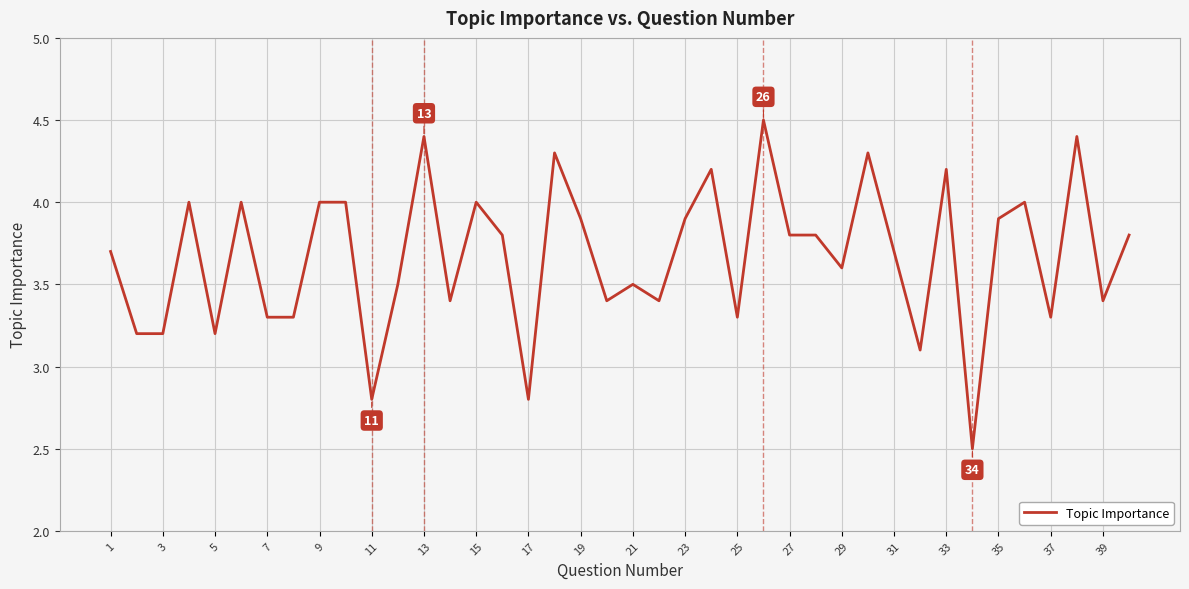

What is the minimum value shown in the chart?

2.5